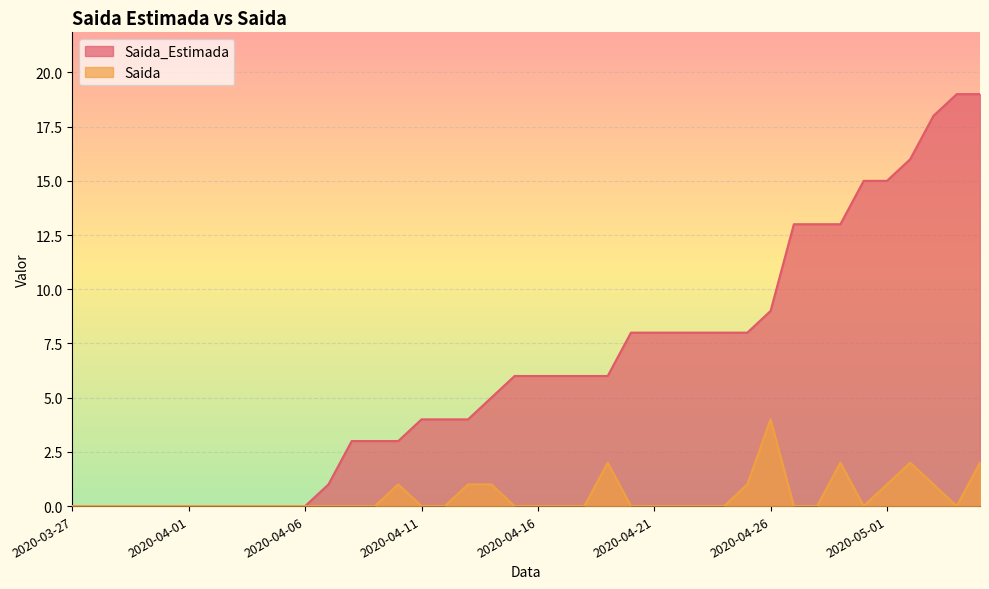

Is the value of Saida_Estimada at 2020-03-30 greater than the value of Saida at 2020-04-26?

No